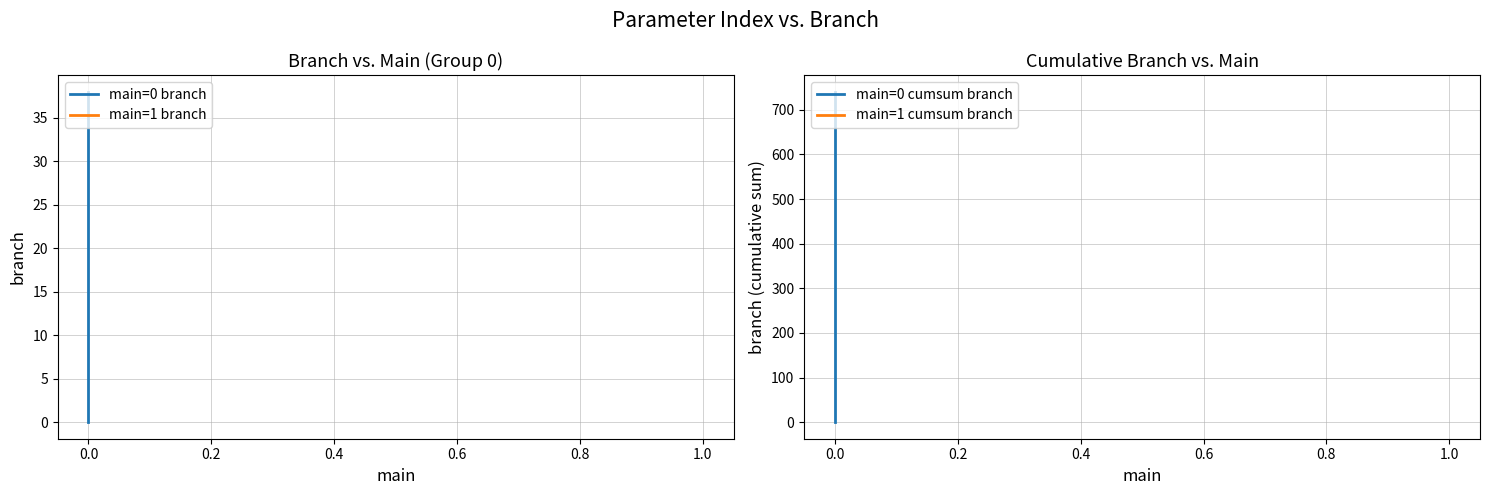

True or false: main=0 cumsum branch has more than 0 points higher than both neighbors.

False